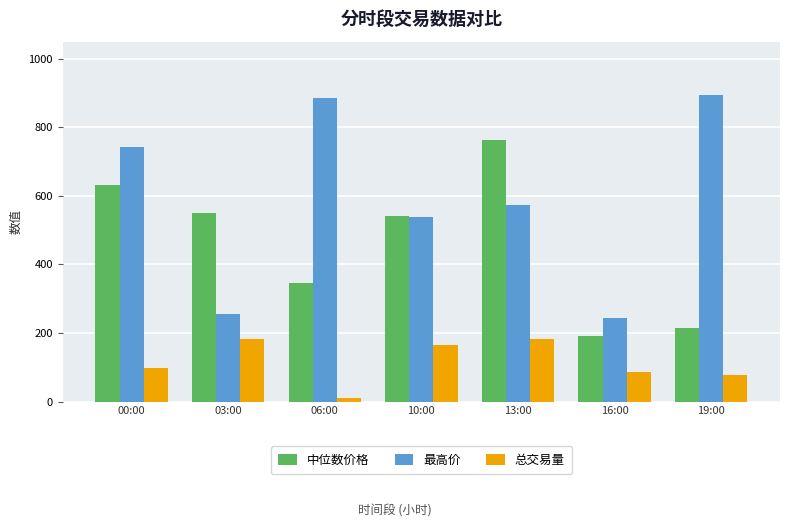

At which category is the sum across all series the highest?

13:00